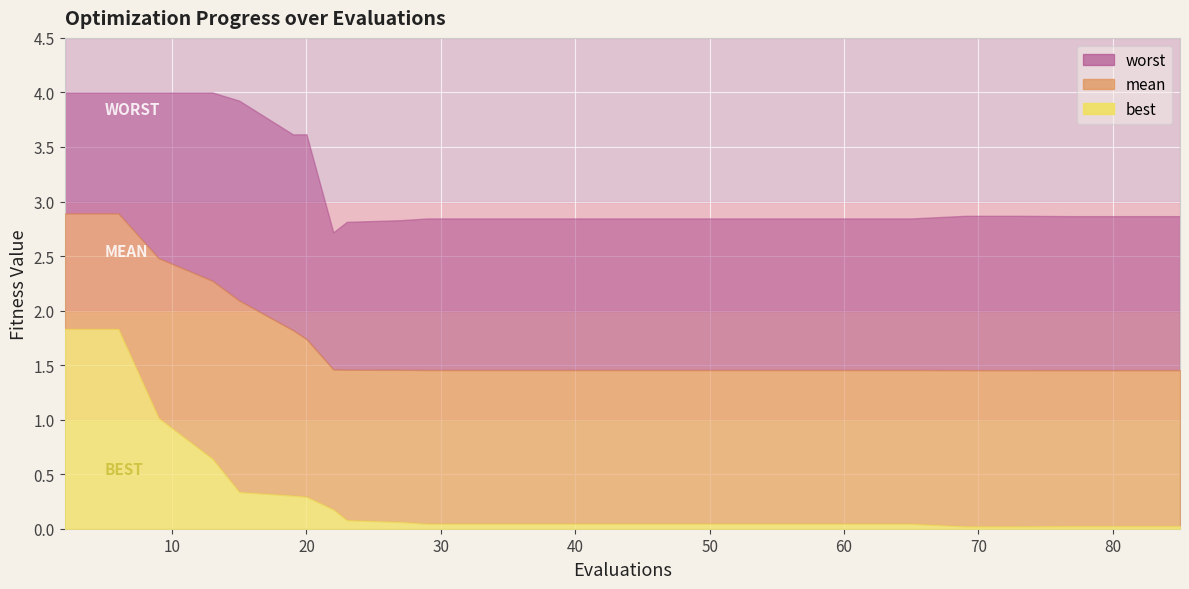

Which has a higher value, 21 or 10?

10